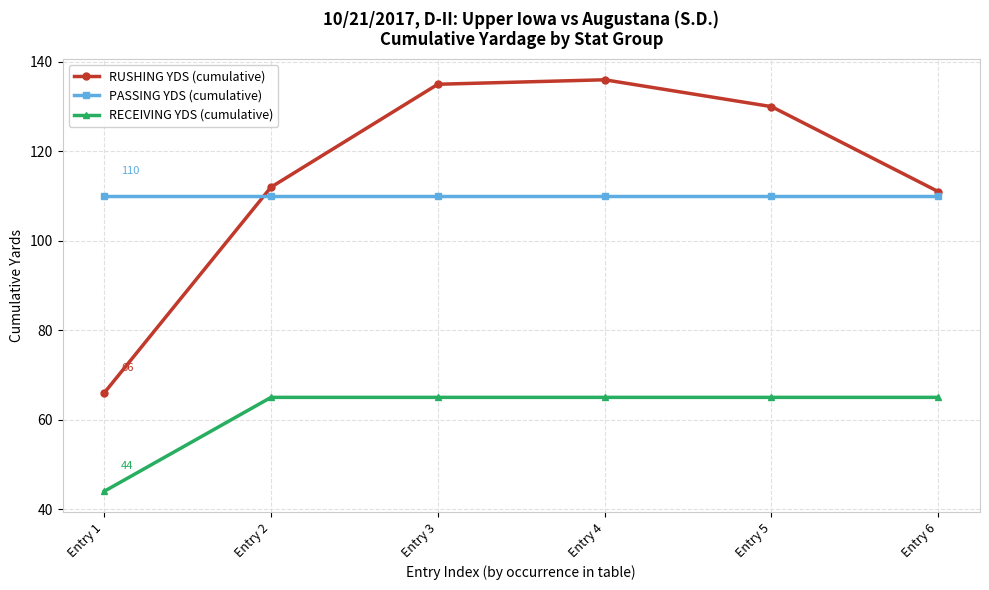

What is the difference between the highest and lowest values at Entry 5?

65